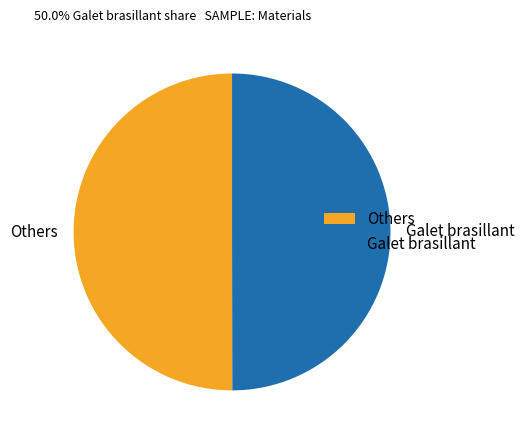

Do Others and Galet brasillant together represent more than half of the pie?

Yes